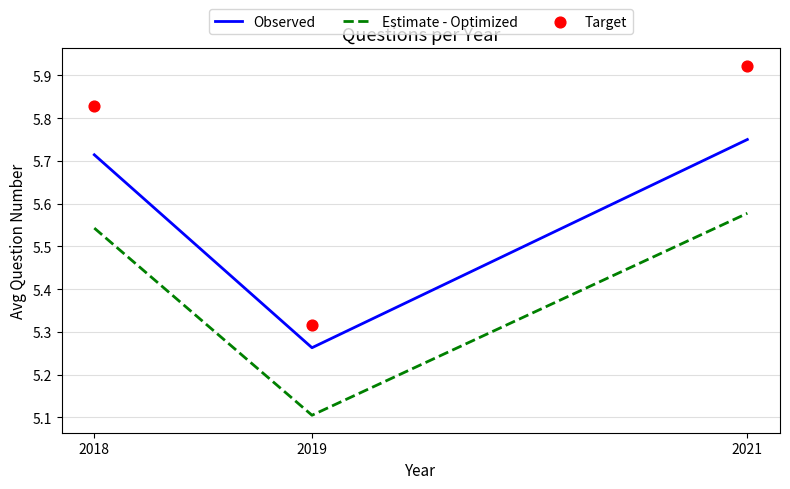

Which series has the widest spread of Y values?

Target